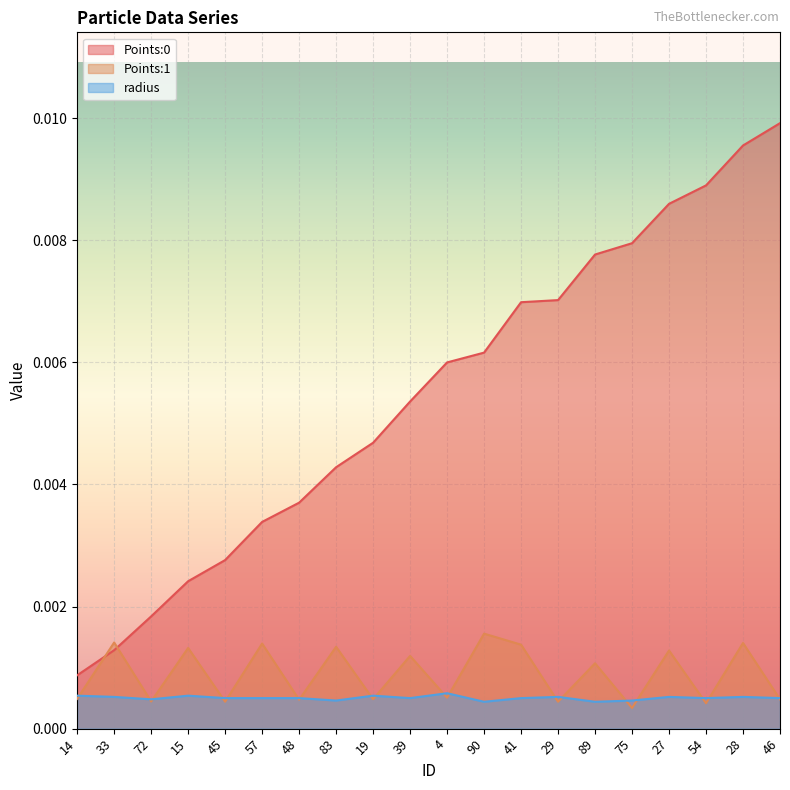

What position from the right is 41?

8